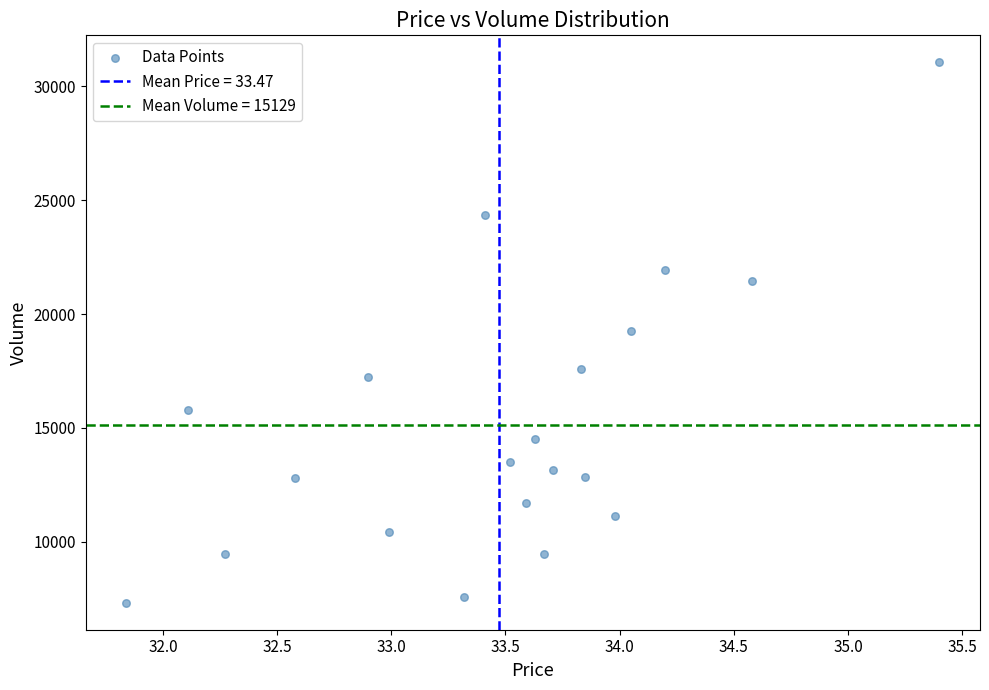

What is the range of Y values (max minus min)?

23728